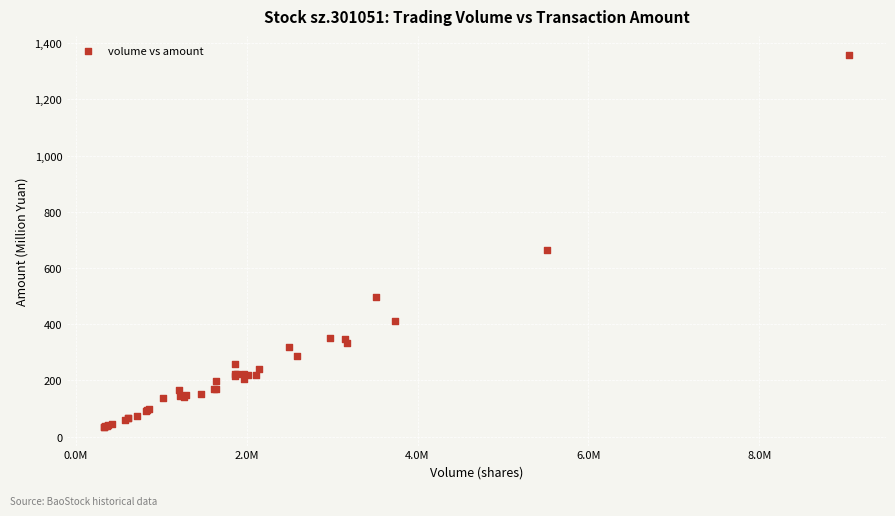

What Y value in the scatter plot is closest to 696?

663.5